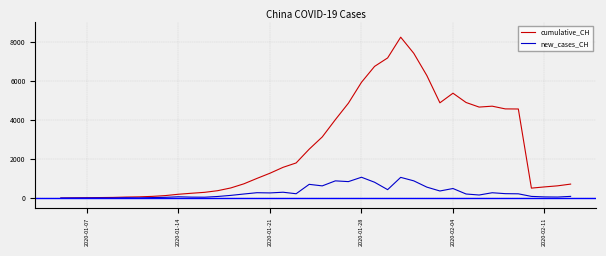

What is the difference between the maximum and second lowest values in the cumulative_CH series?

8214